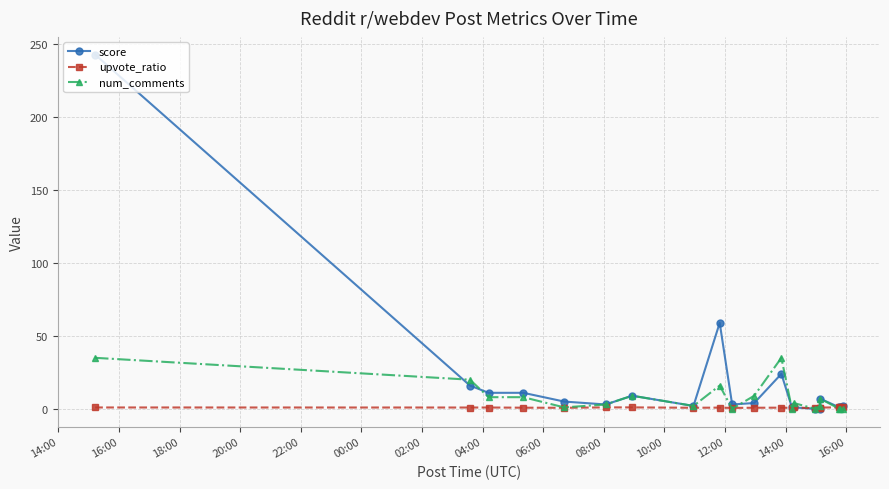

Which series has the widest spread of values?

score